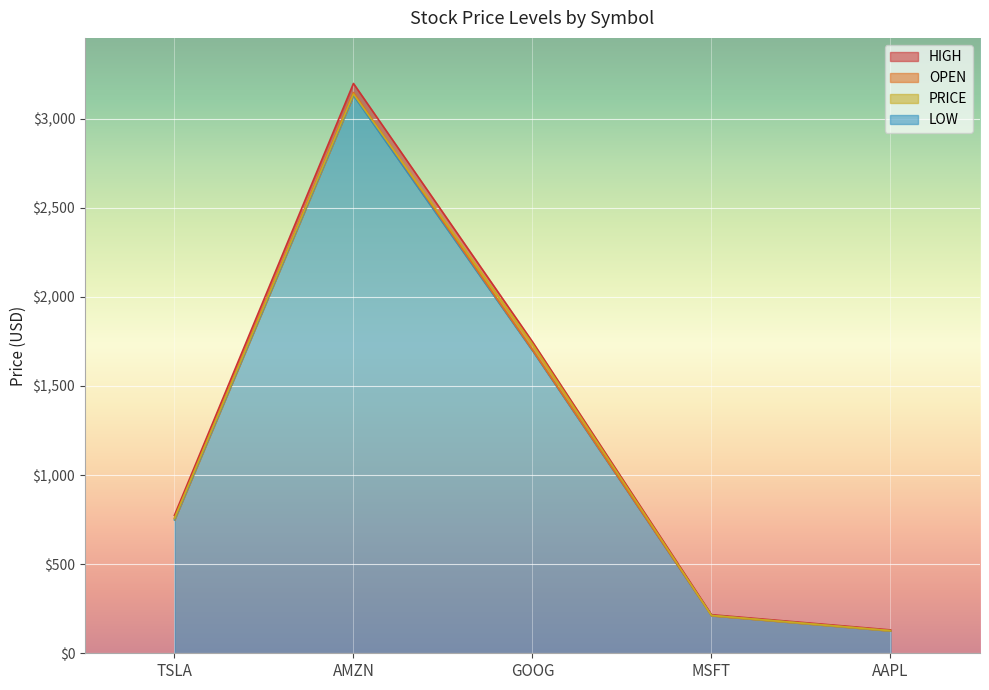

What is the minimum value shown in the chart?

126.4